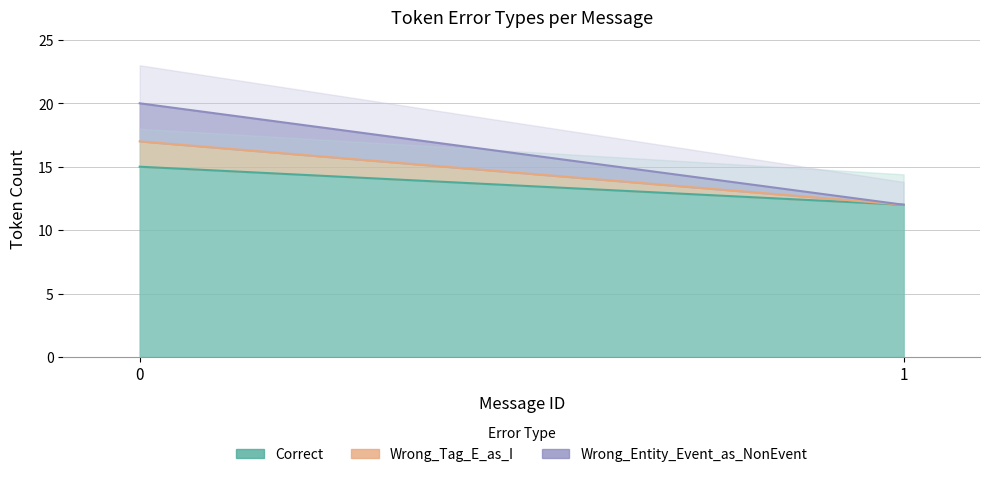

List the series in order of their peak value, lowest first.

Wrong_Tag_E_as_I, Wrong_Entity_Event_as_NonEvent, Correct